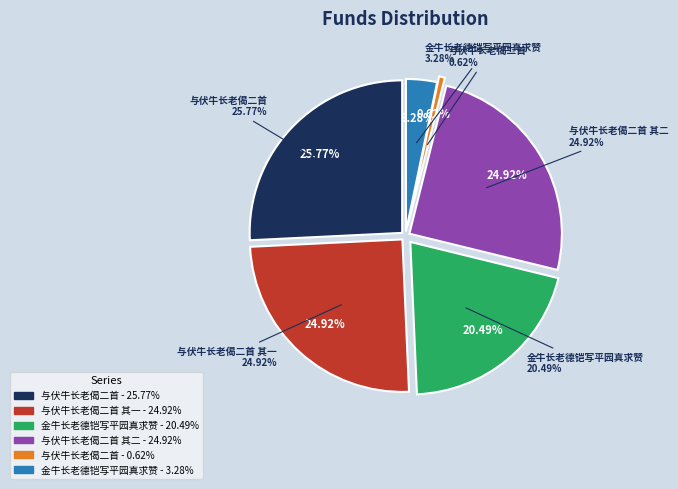

Rank the categories by value from highest to lowest.

与伏牛长老偈二首, 与伏牛长老偈二首 其二, 与伏牛长老偈二首 其一, 金牛长老德铠写平园真求赞, 金牛长老德铠写平园真求赞, 与伏牛长老偈二首